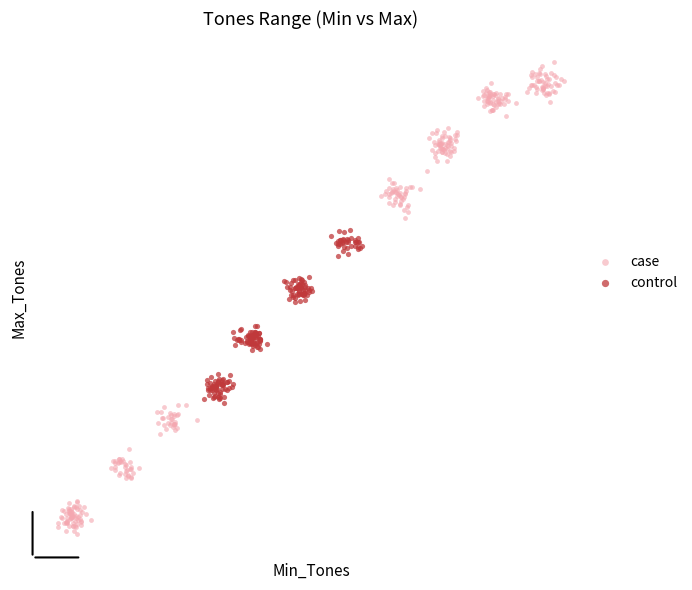

What are all the series names shown in the legend?

case, control